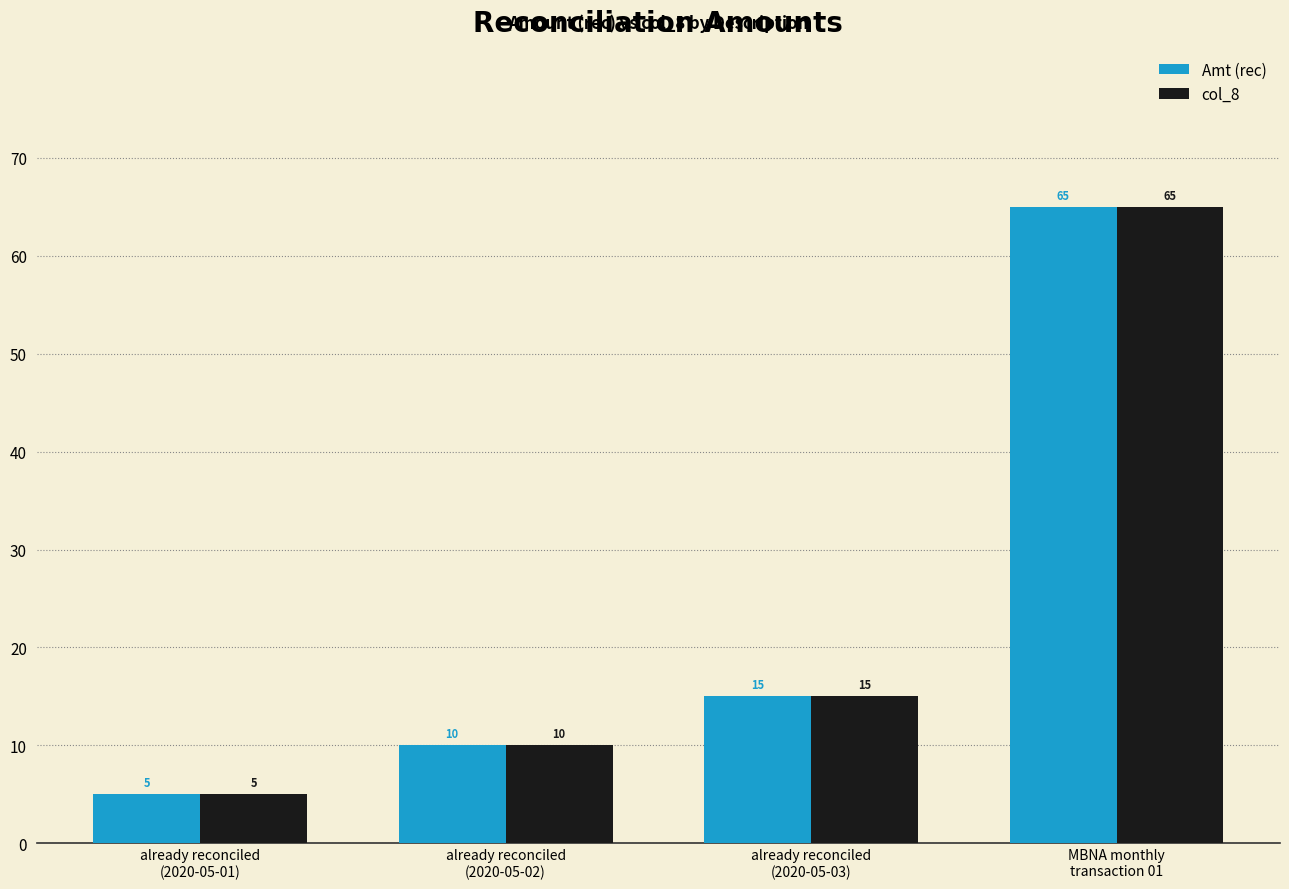

What is the difference between the Amt (rec) values at already reconciled
(2020-05-03) and already reconciled
(2020-05-01)?

10